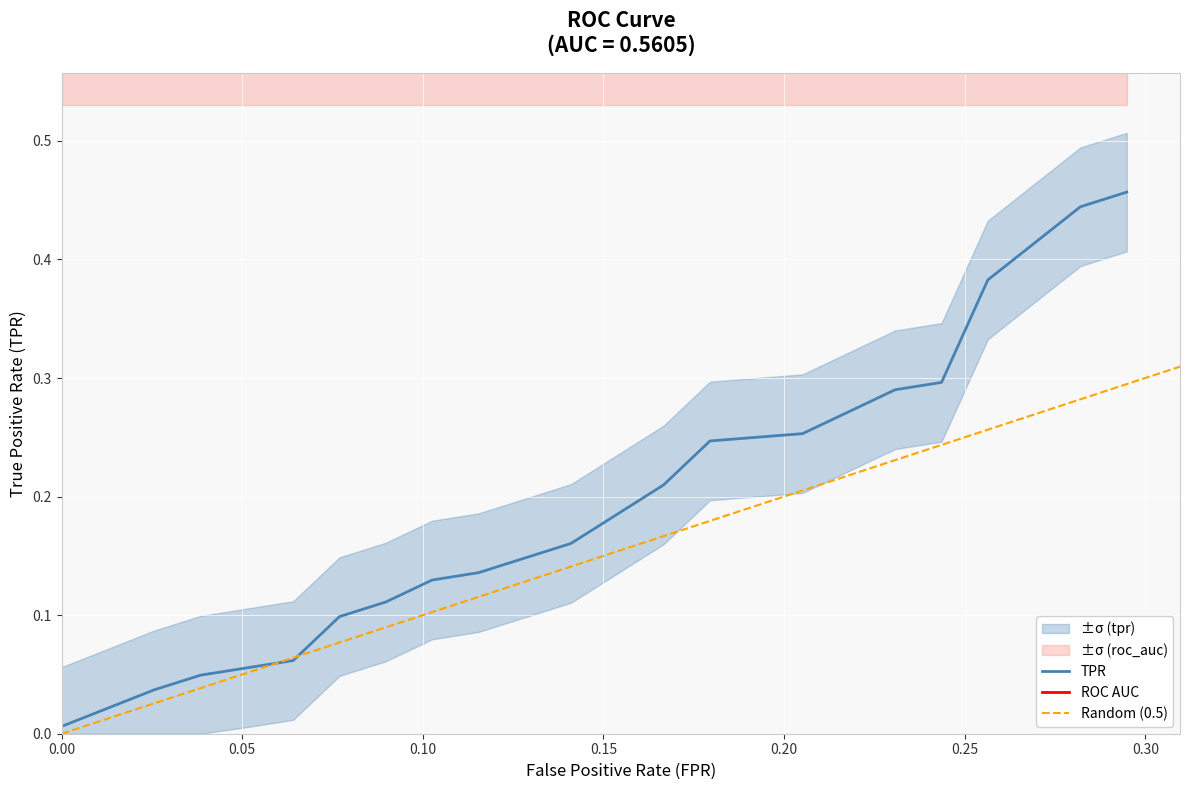

Reading left to right, what are all the values shown in this chart?

fpr: 0.0	0.0	0.0	0.1	0.1	0.1	0.1	0.1	0.1	0.1	0.2	0.2	0.2	0.2	0.2	0.2	0.3	0.3	0.3	0.3
tpr: 0.0	0.0	0.0	0.1	0.1	0.1	0.1	0.1	0.1	0.2	0.2	0.2	0.2	0.3	0.3	0.3	0.4	0.4	0.4	0.5
roc_auc: 0.6	0.6	0.6	0.6	0.6	0.6	0.6	0.6	0.6	0.6	0.6	0.6	0.6	0.6	0.6	0.6	0.6	0.6	0.6	0.6